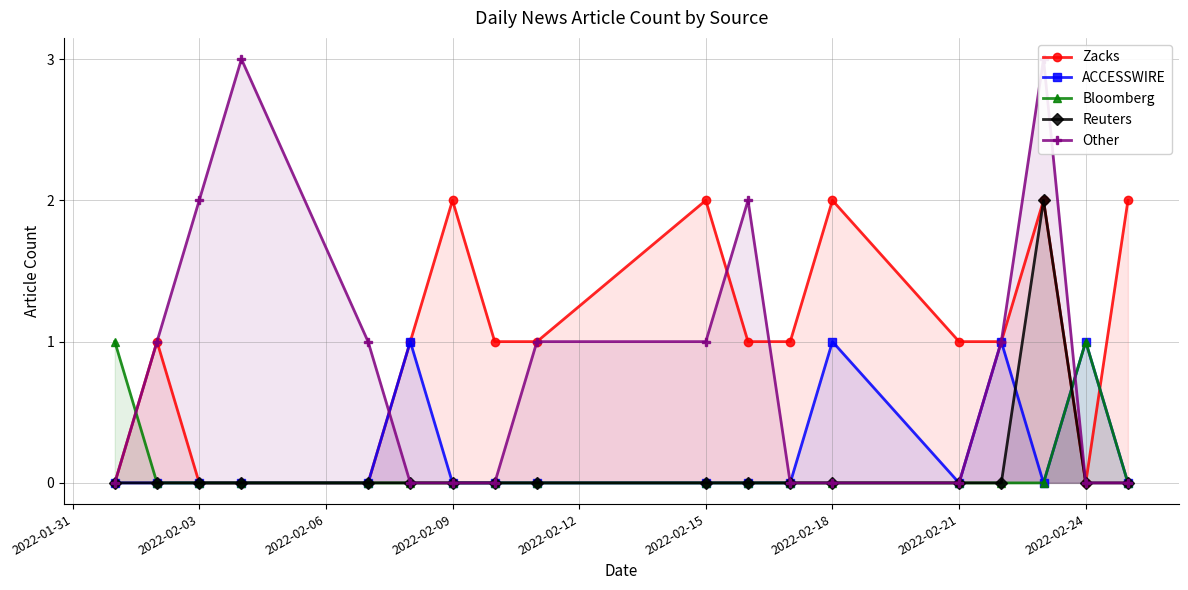

True or false: ACCESSWIRE has a value of 0 at 2022-02-21.

True